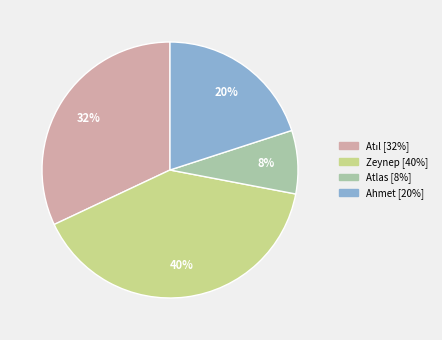

The Atlas slice represents 19% of the pie. True or false?

False